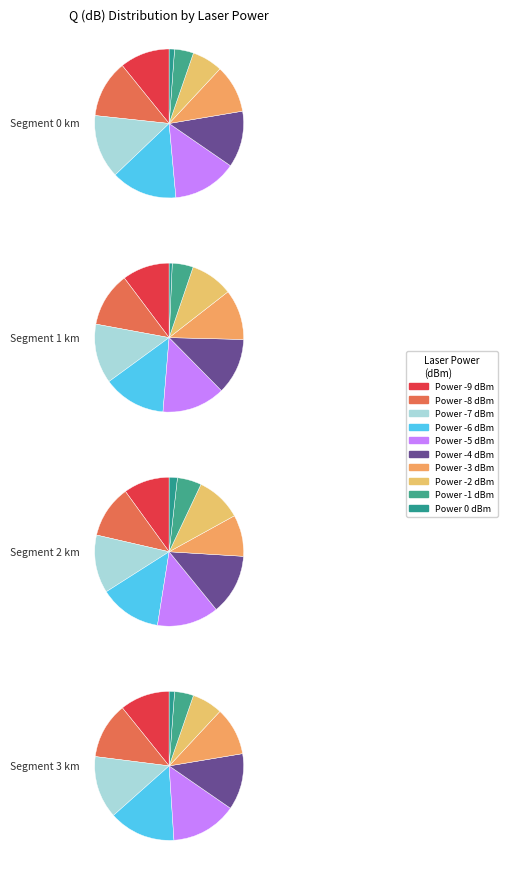

What percentage is NOT represented by 0?

98.8%